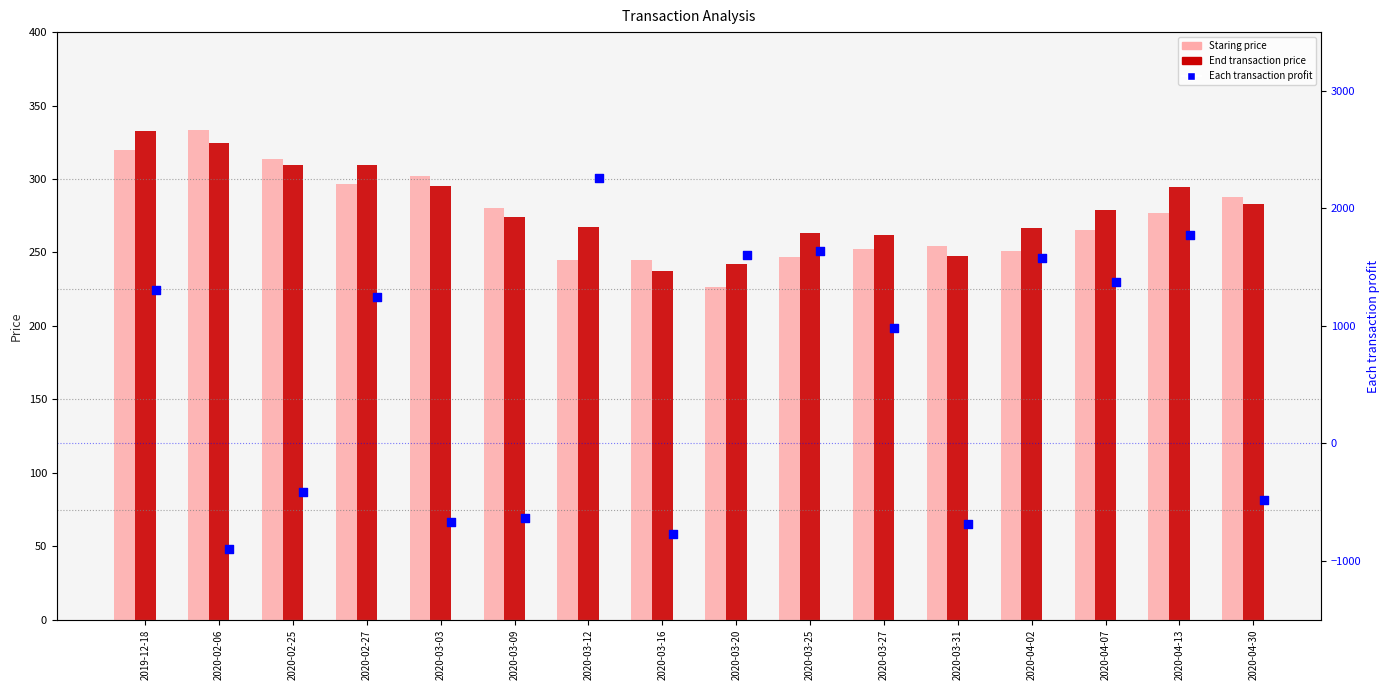

Which series has the largest total across all categories?

Each transaction profit